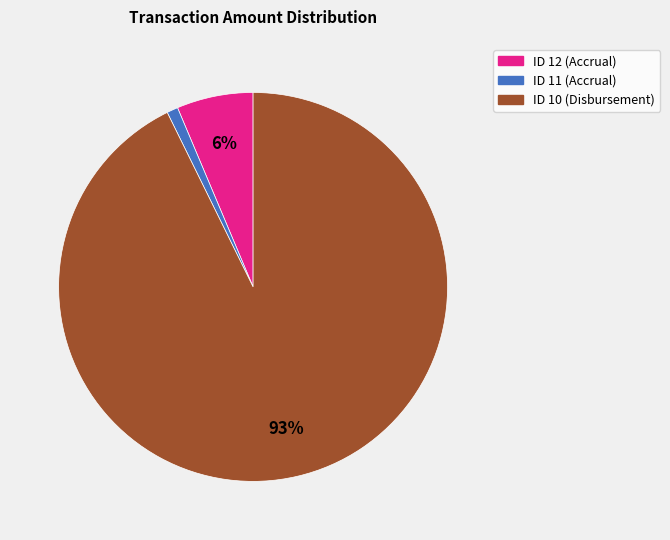

To the nearest percent, what percentage of the pie is ID 12 (Accrual)?

6%